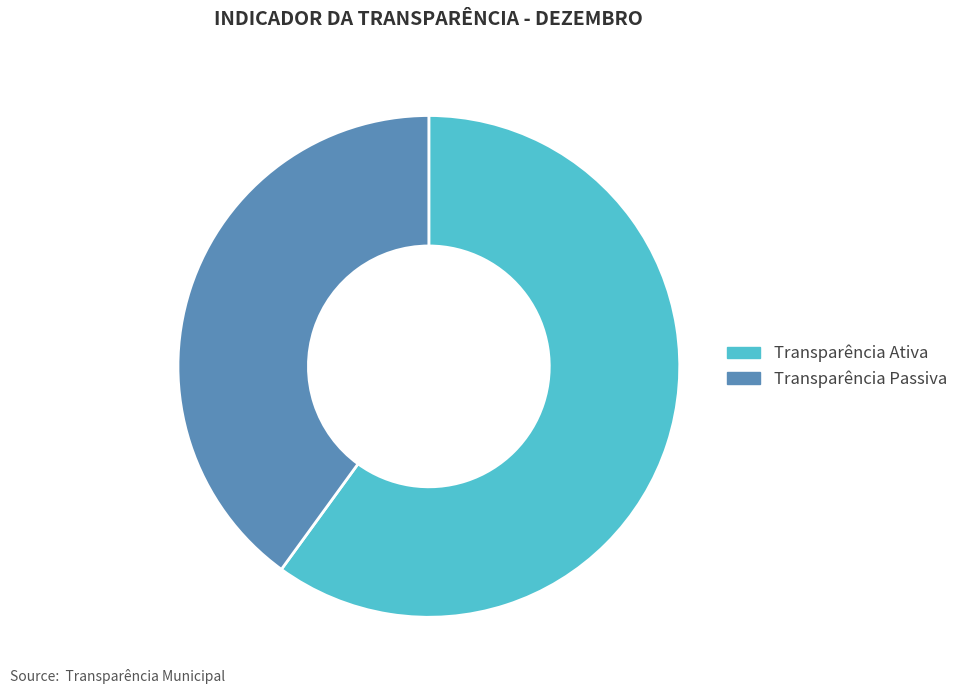

Combined, do Transparência Ativa and Transparência Passiva account for over 50%?

Yes